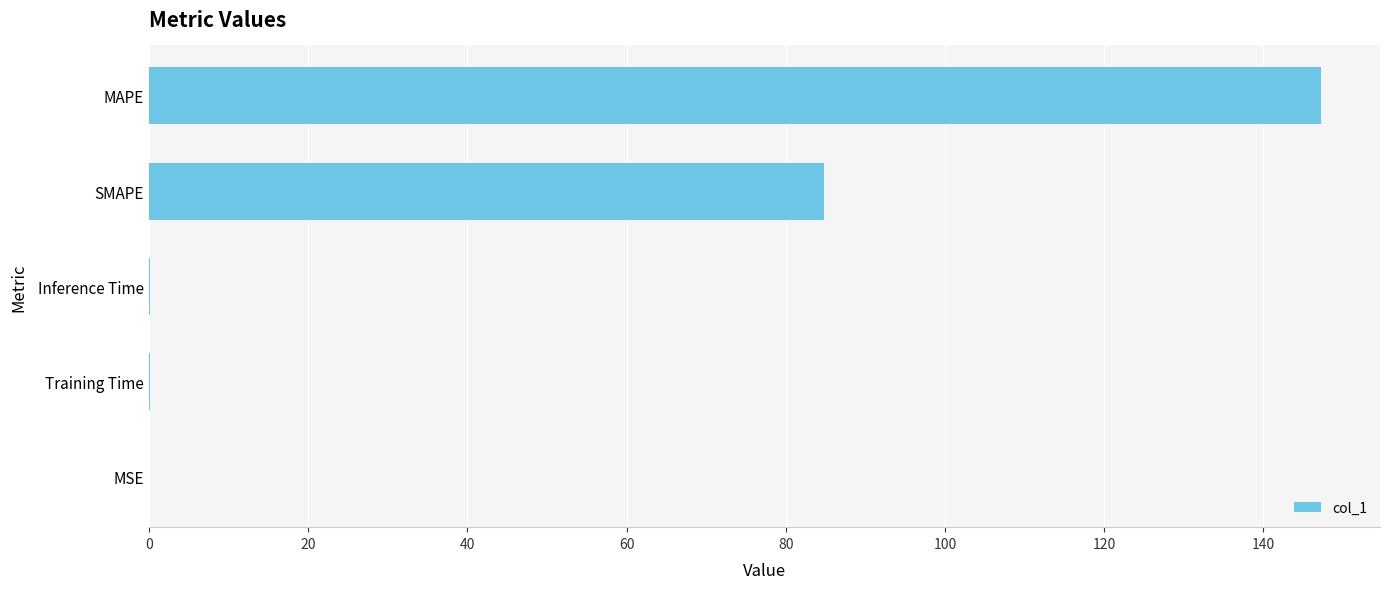

Where is the data nearest to the value 73?

SMAPE